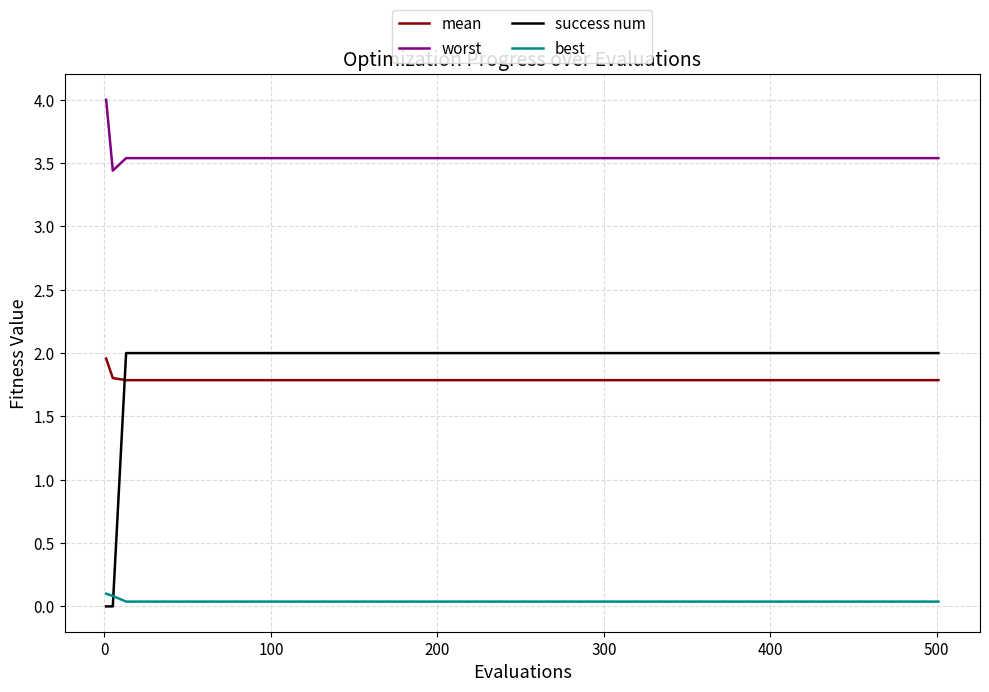

Which series has the largest range (max minus min)?

success num